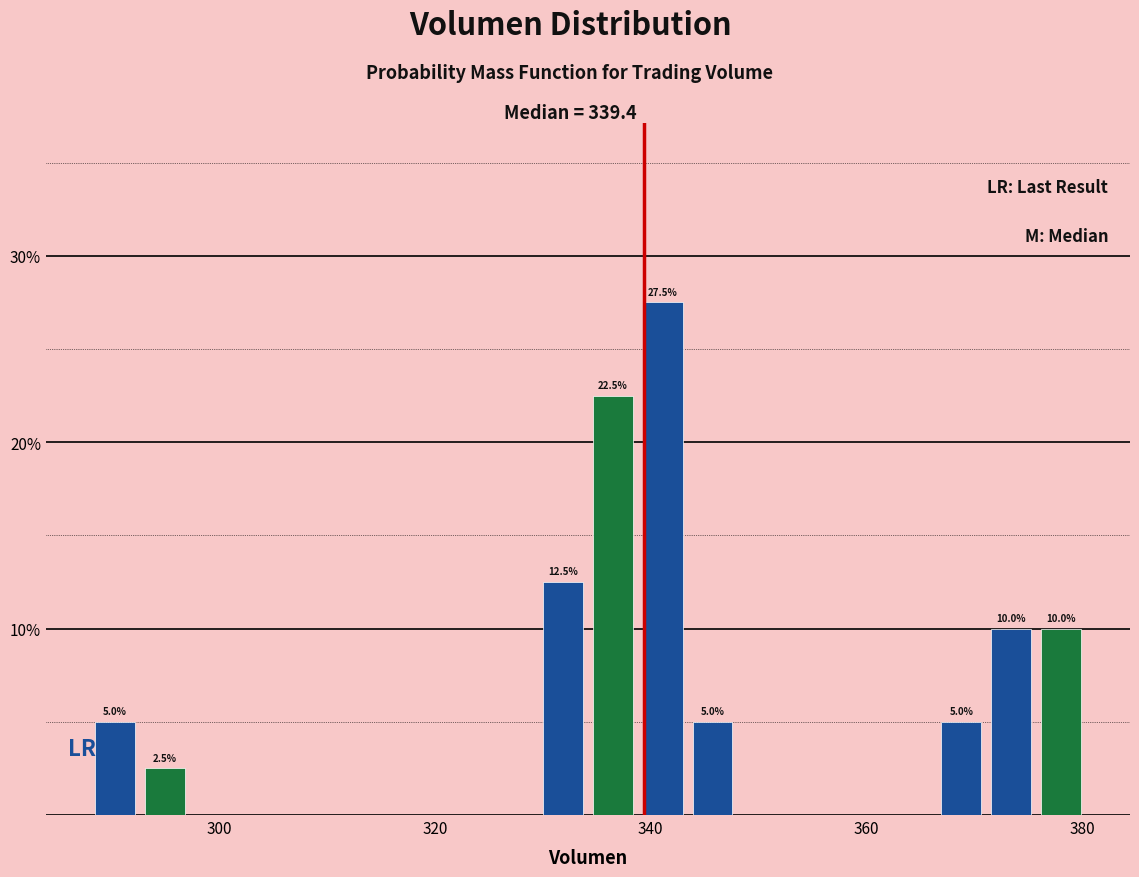

Around what value on the x-axis is the tallest bar? Give the approximate position of its centre, as read against the axis.

342